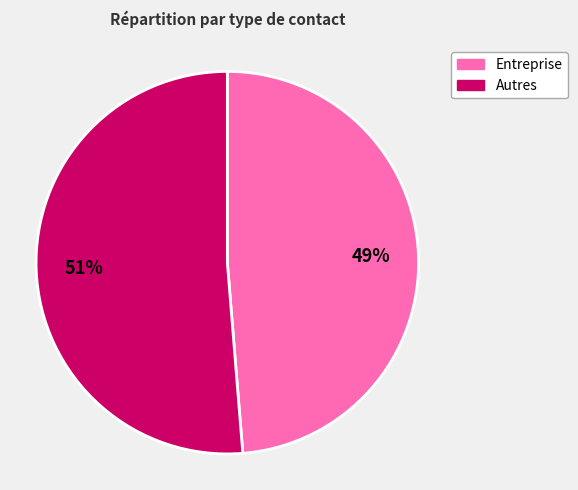

To the nearest percent, what is the average slice percentage?

50%